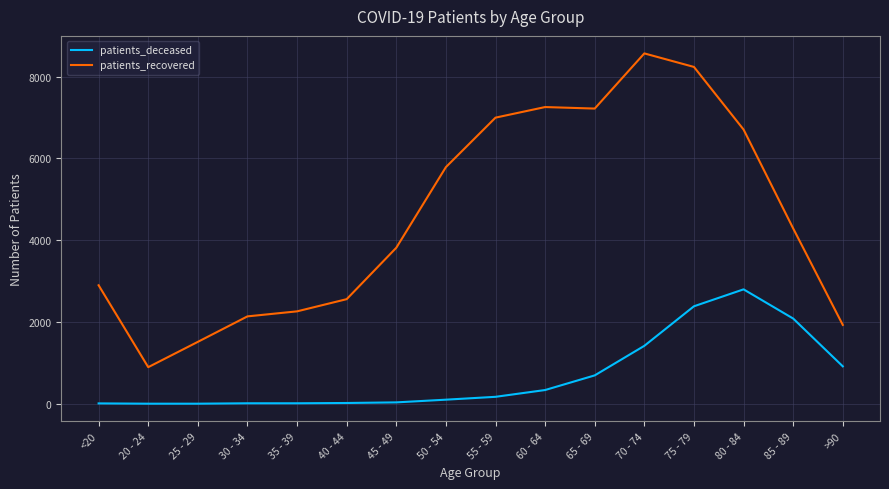

The value of patients_deceased at 35 - 39 is 13. True or false?

True